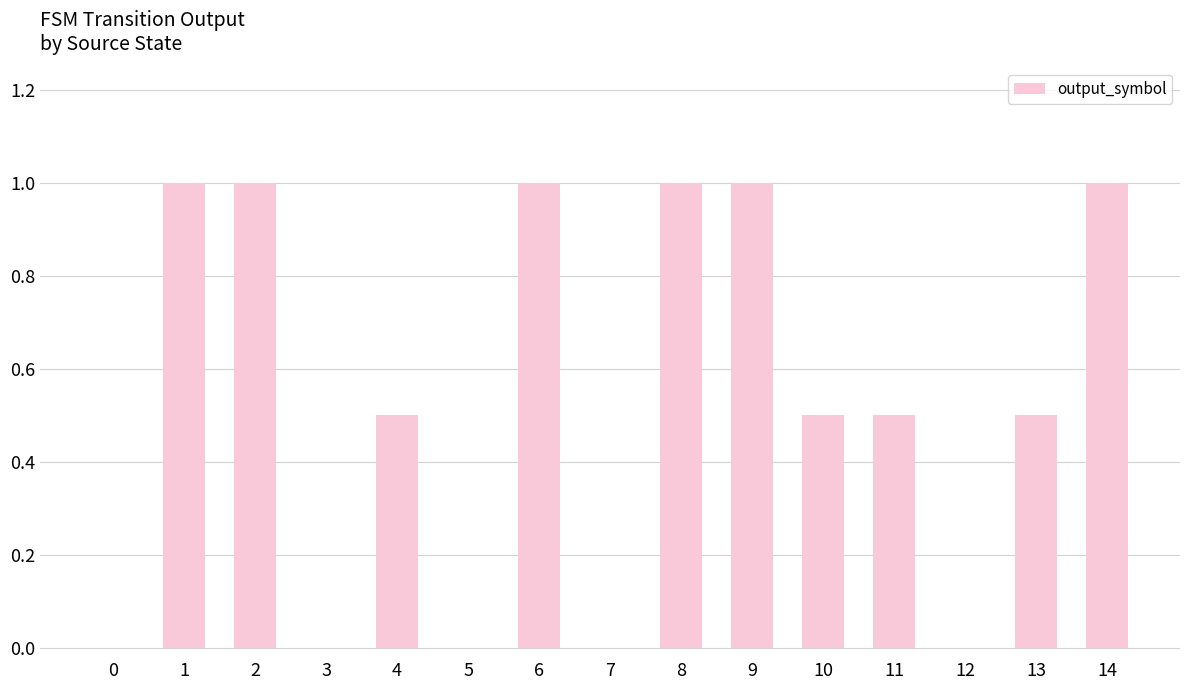

The chart shows a value of -0.4 at 0. True or false?

False